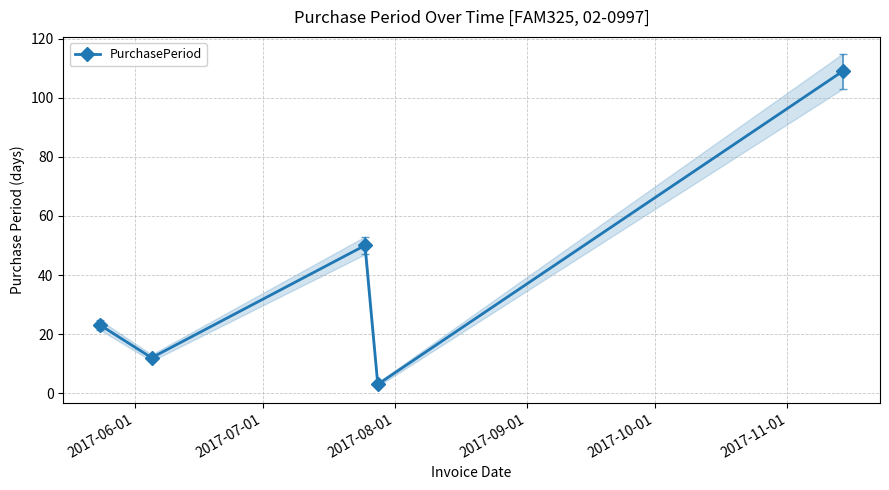

How many interior local peaks (higher than both neighbors) does the data have?

1